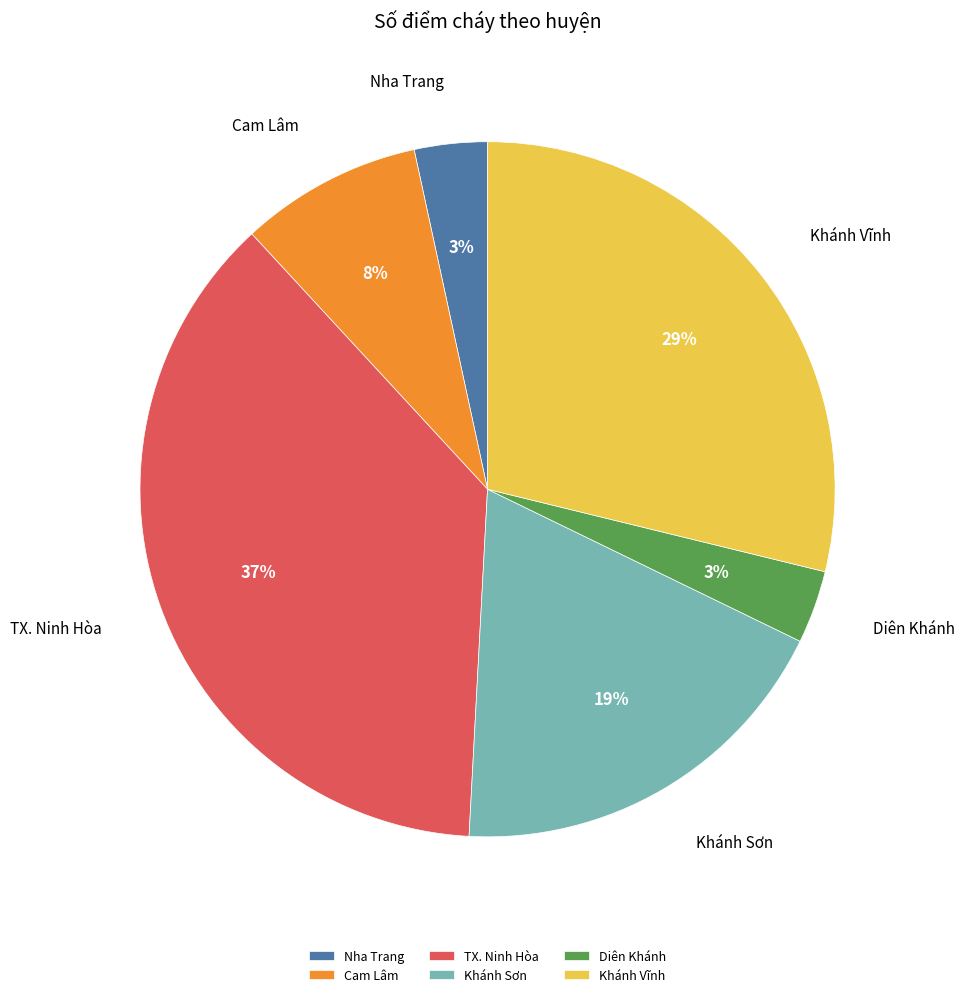

Does any single category account for the majority?

No